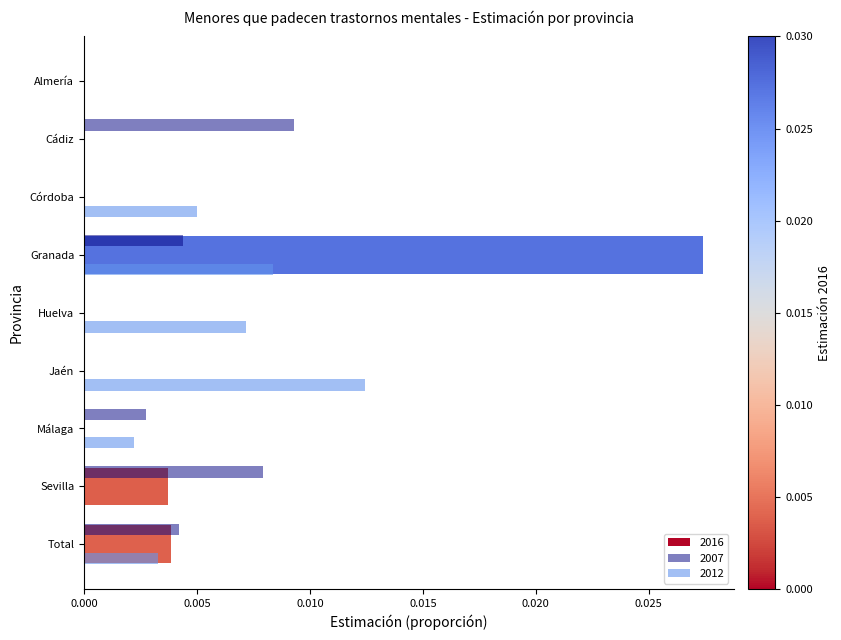

At which category is the sum across all series the highest?

Granada